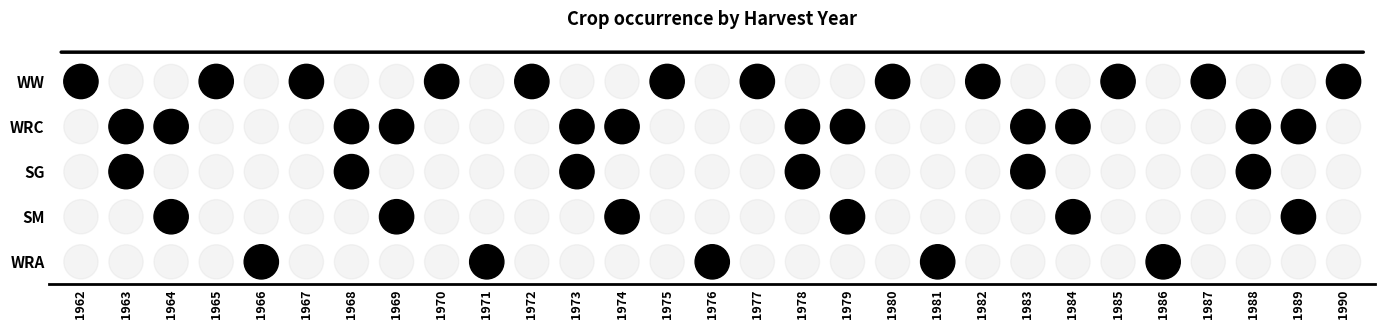

Is it true that WW equals 1975 at 1967?

True